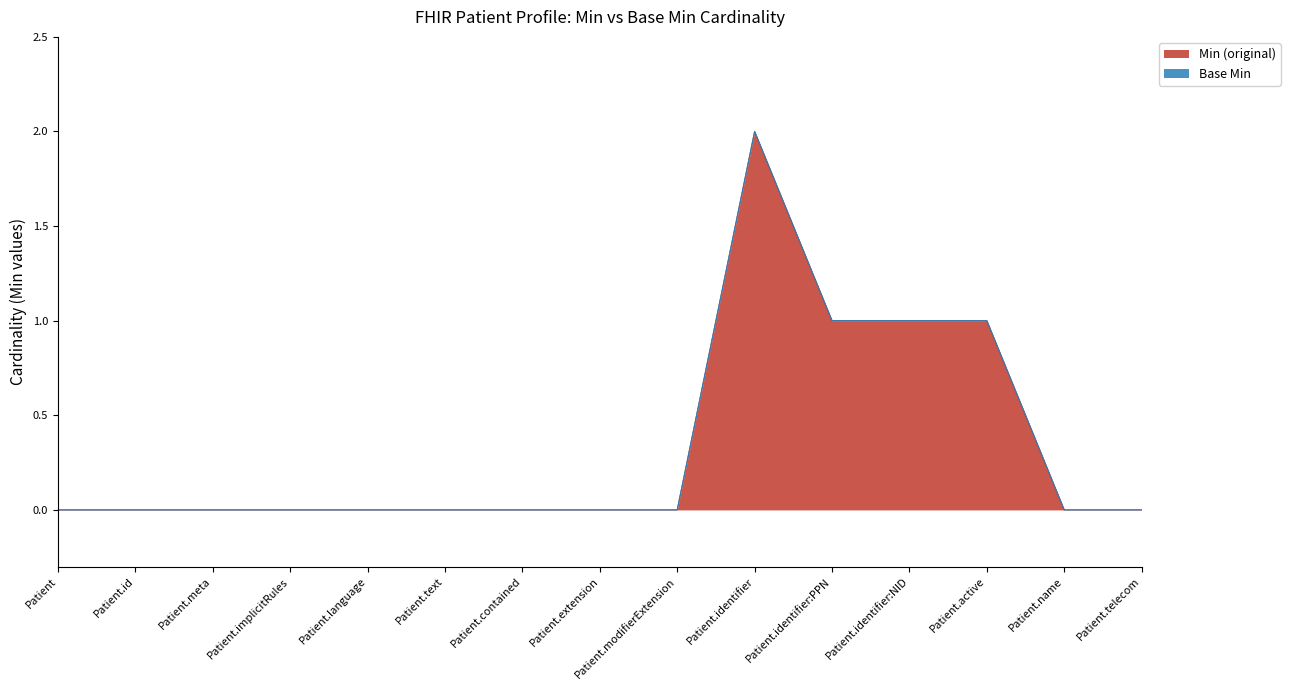

Reading left to right, extract all data points from this chart.

0	0	0	0	0	0	0	0	0	2	1	1	1	0	0